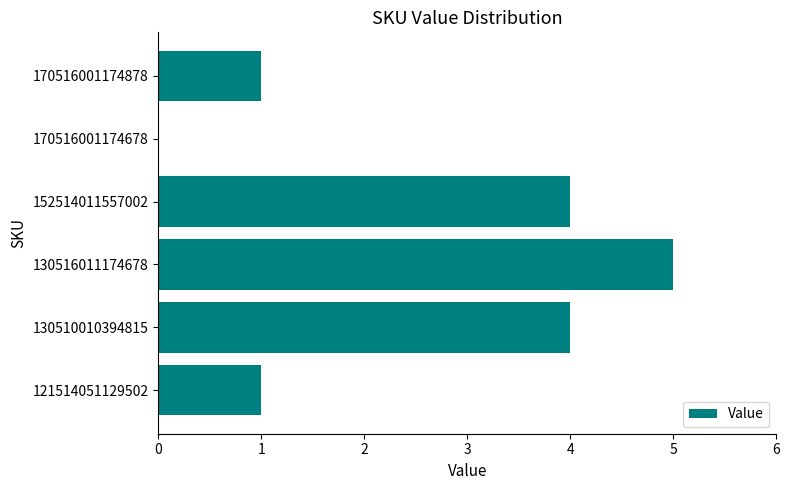

At which category does the chart reach its peak across all series?

130516011174678